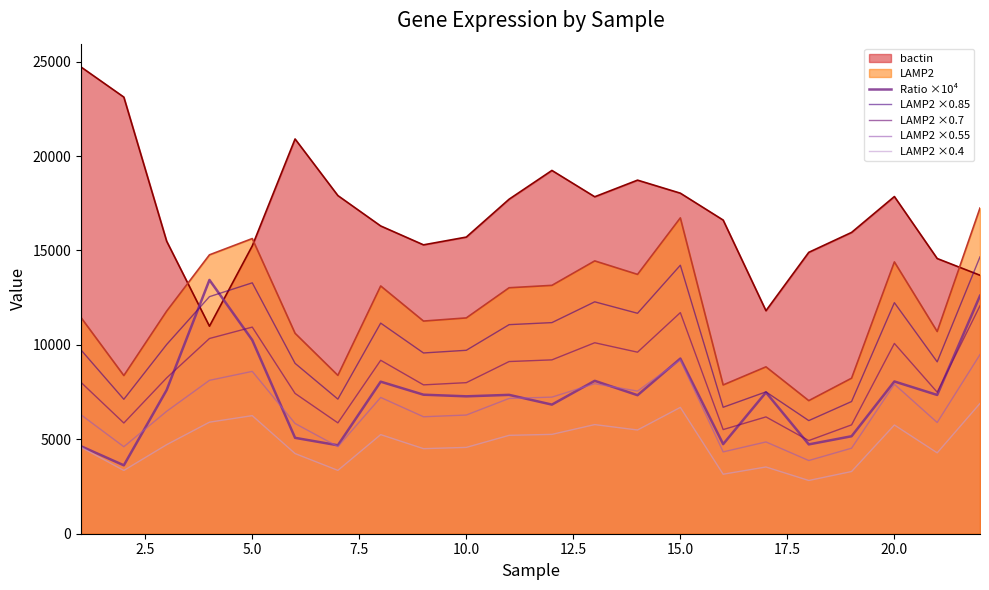

At how many categories does at least one series exceed 3101?

22